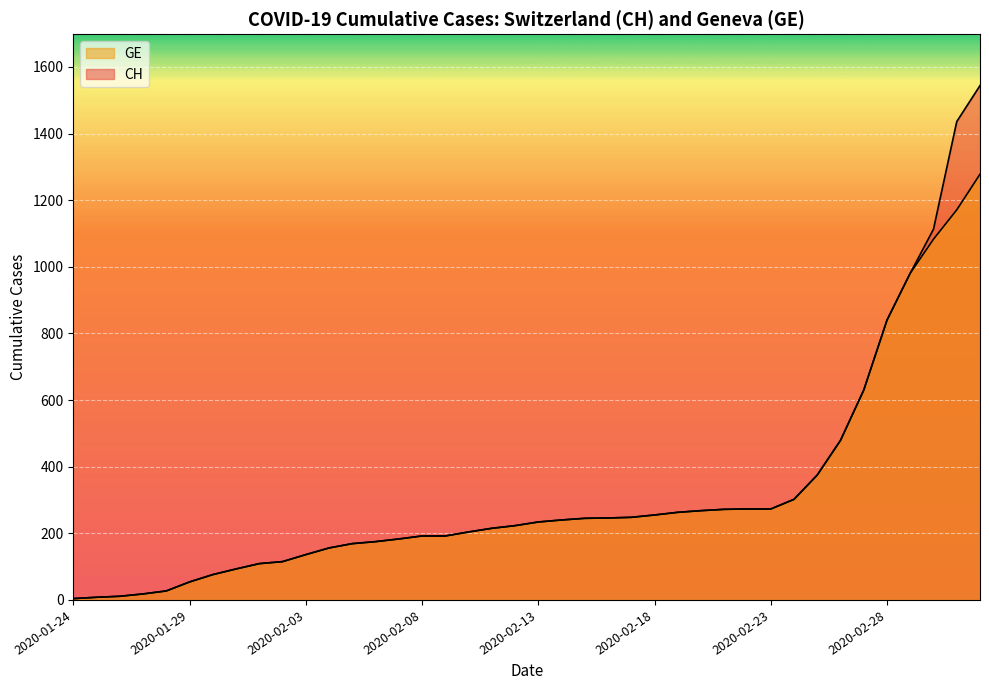

Reading left to right, list all the values displayed in this chart.

CH: 4	8	11	18	27	54	76	93	109	115	136	156	169	175	183	192	192	204	215	223	234	240	245	246	248	255	263	268	272	273	273	302	375	479	630	840	981	1113	1436	1544
GE: 4	8	11	18	27	54	76	93	109	115	136	156	169	175	183	192	192	204	215	223	234	240	245	246	248	255	263	268	272	273	273	302	375	479	630	840	981	1083	1171	1278